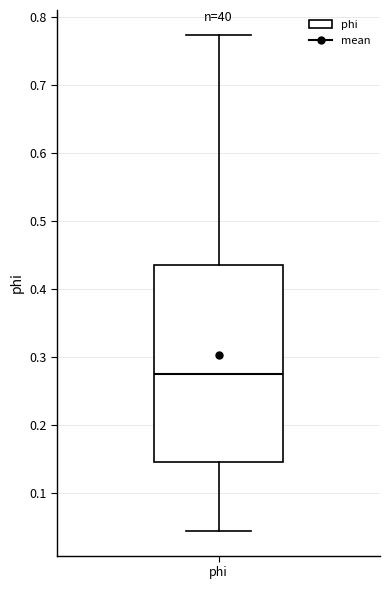

Read this box plot against the y-axis: the position of the median line, the range covered by the box, and the ends of both whiskers. The values are not printed on the chart, so give them approximately, as read against the axis.

median 0.27, box 0.14 to 0.43, whiskers 0.04 to 0.77